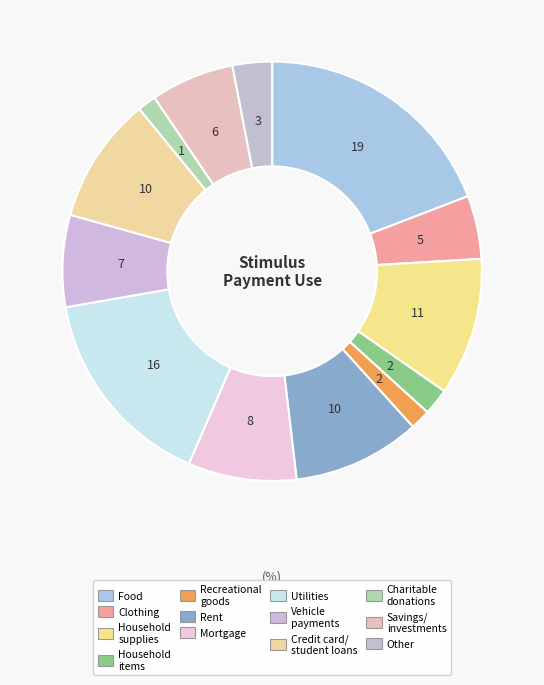

How many slices are in this pie chart?

13